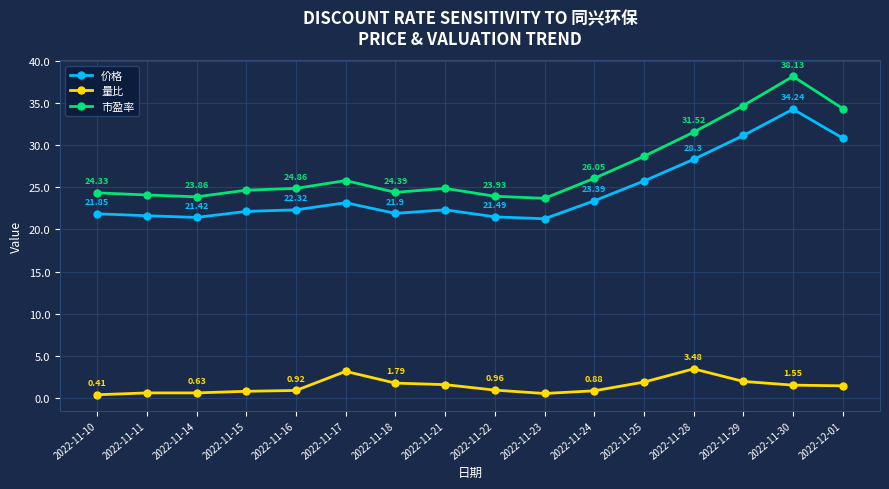

At 2022-11-17, list the series in order from smallest to largest.

量比, 价格, 市盈率